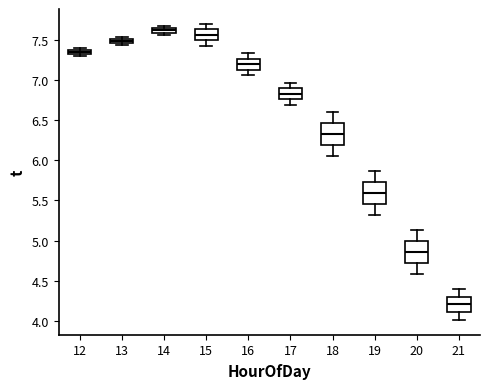

Which box's median line is the highest?

14